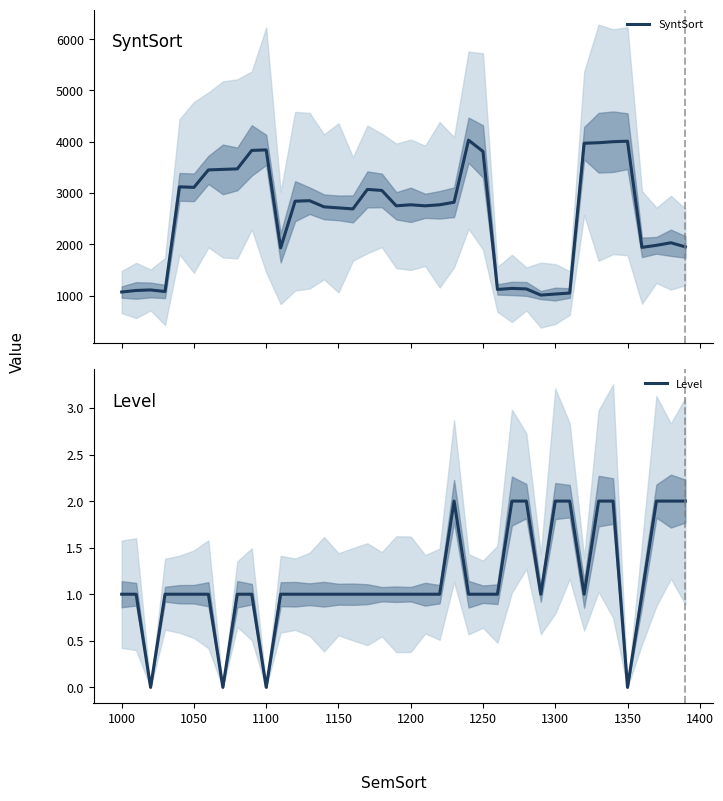

True or false: Level has a value of 2 at 1050.

False